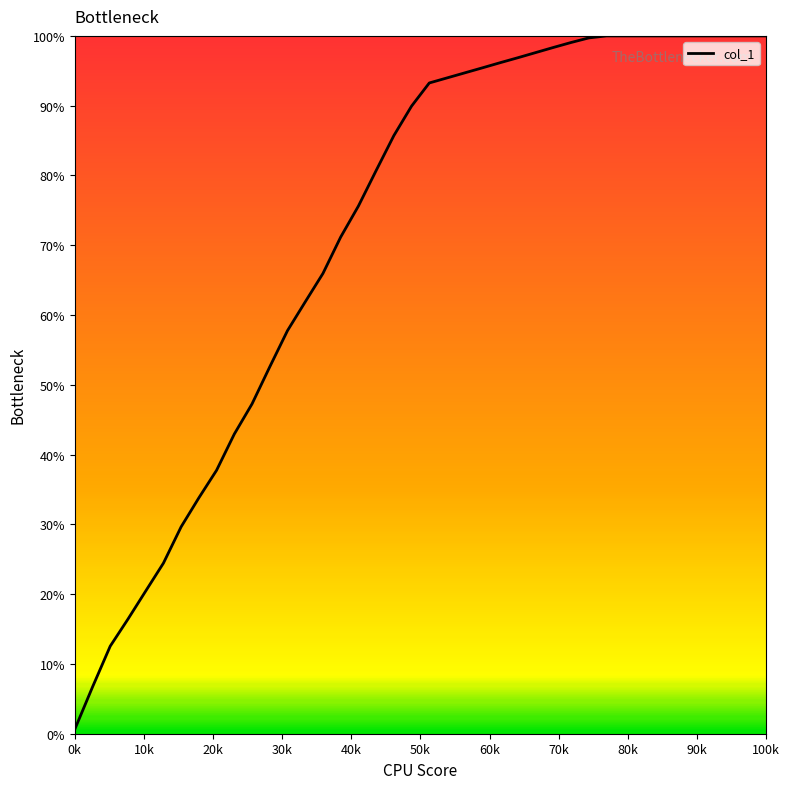

What is the maximum value shown in the chart?

100.0